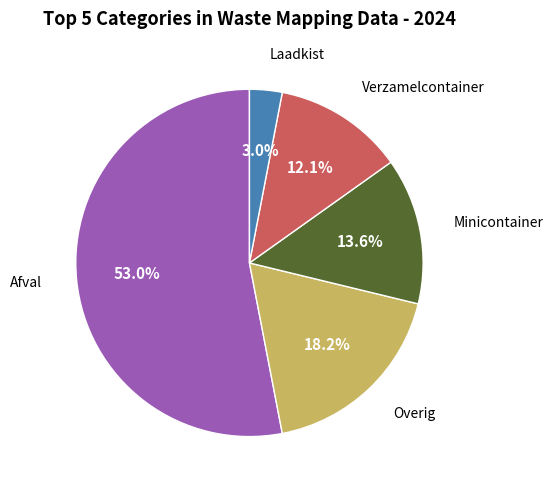

Is there any slice that represents more than half of the pie?

Yes